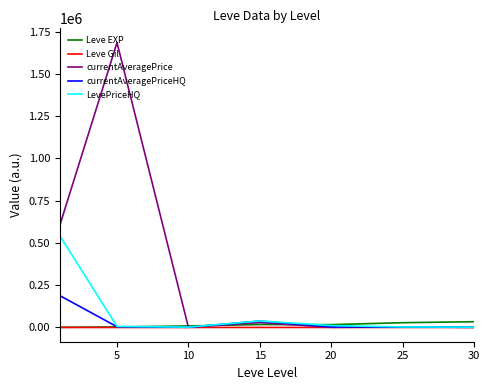

Which series has the largest total across all categories?

currentAveragePrice